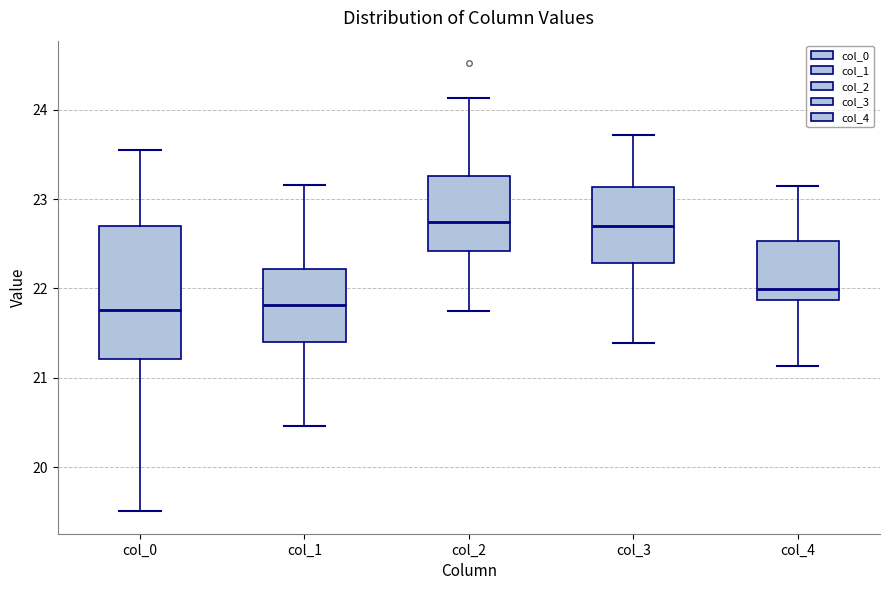

Where does the upper whisker of the box for col_2 end on the y-axis? The values are not printed on the chart, so give them approximately, as read against the axis.

24.1